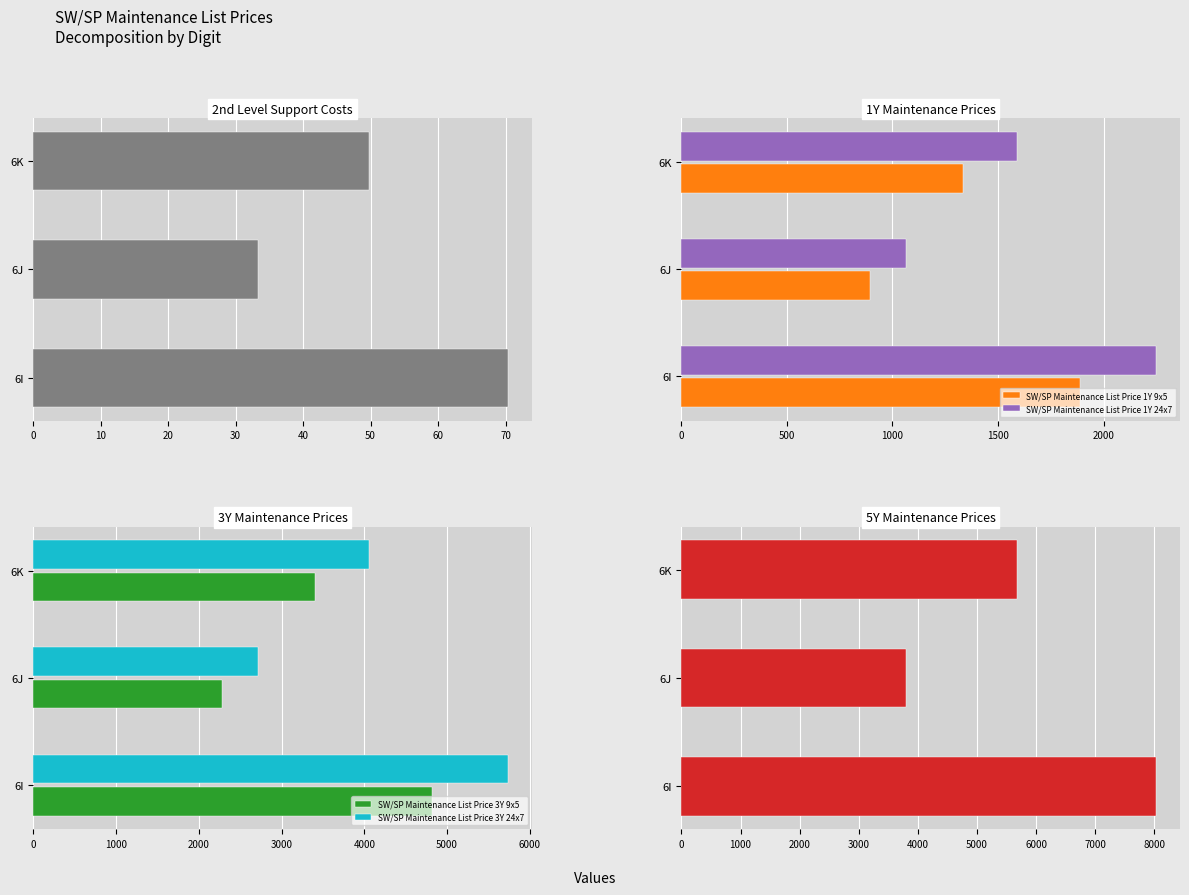

The value of SW/SP Maintenance List Price 1Y 24x7 at 6I is 2249.6. True or false?

True